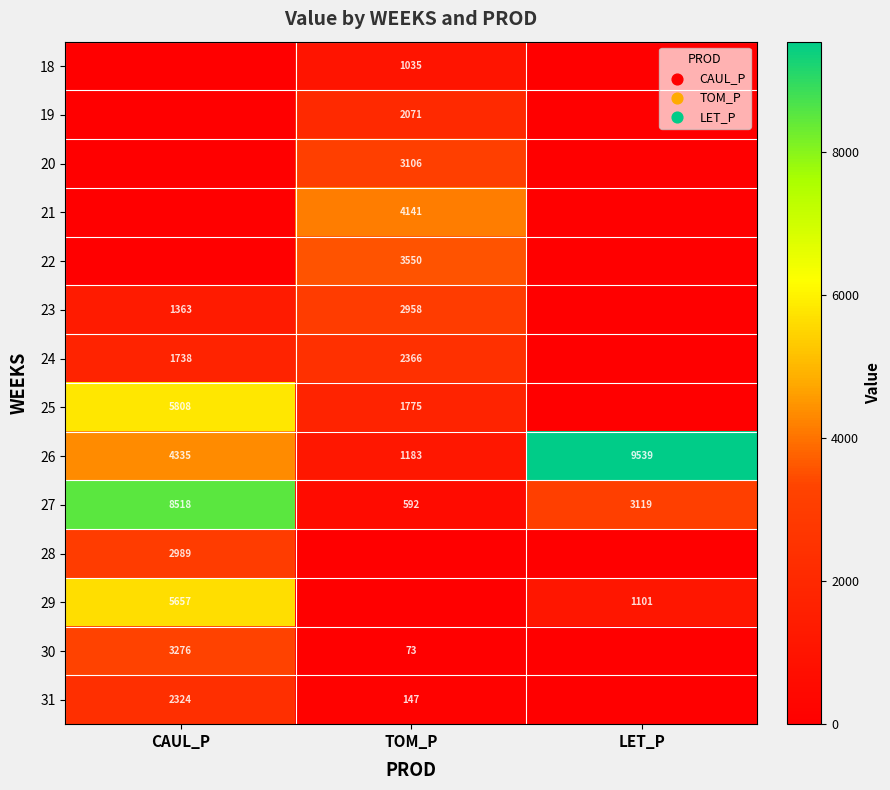

What is the spread (max minus min) of values at TOM_P?

4141.3